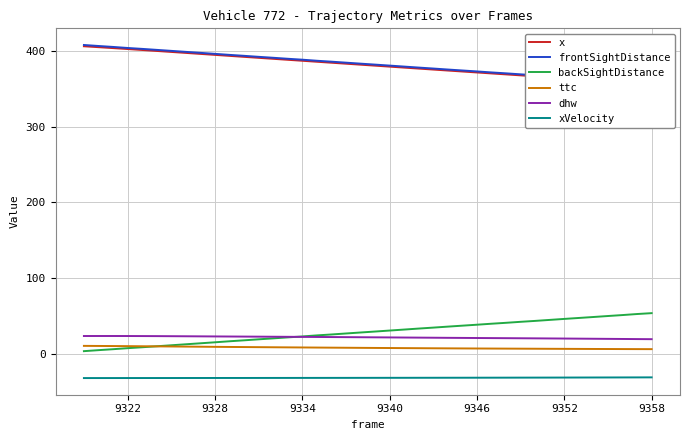

What is the maximum value for dhw?

23.2